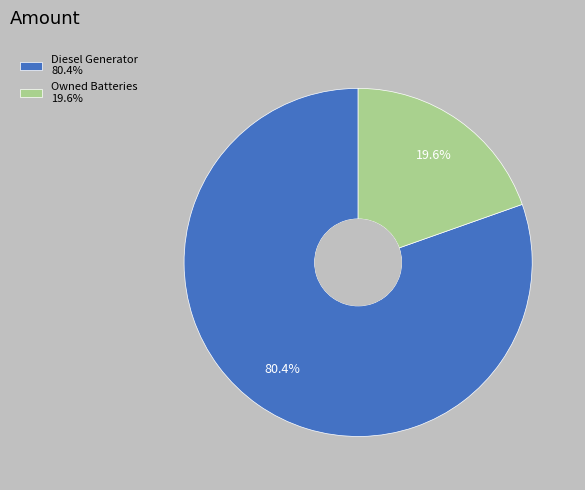

Rank the categories by value from highest to lowest.

Diesel Generator 80.4%, Owned Batteries 19.6%